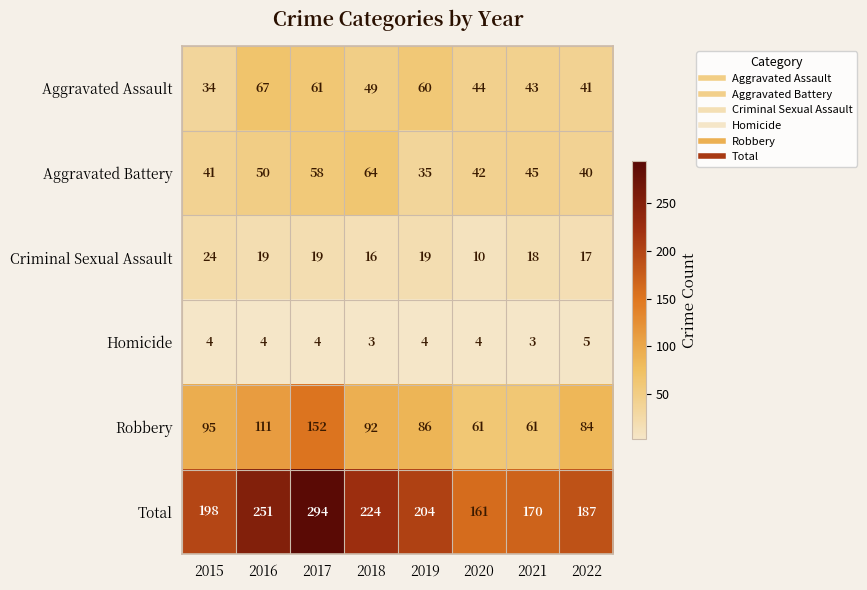

What is the difference between the Aggravated Assault values at 2015 and 2021?

9